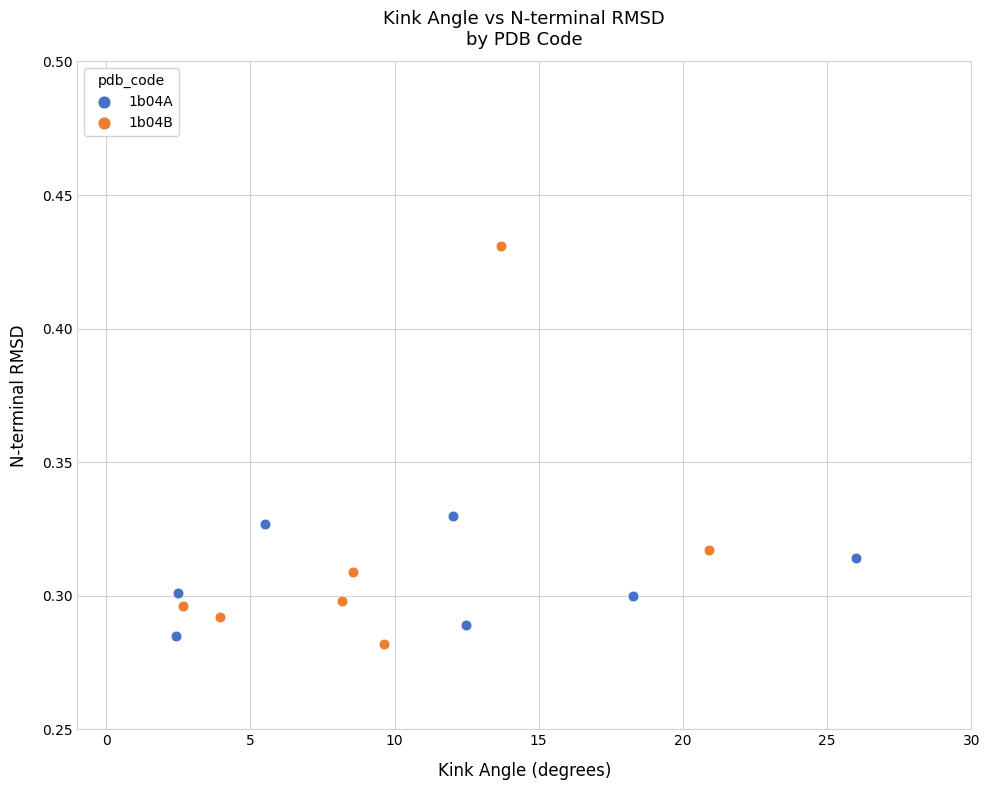

Which series has the largest Y range (max minus min)?

1b04B